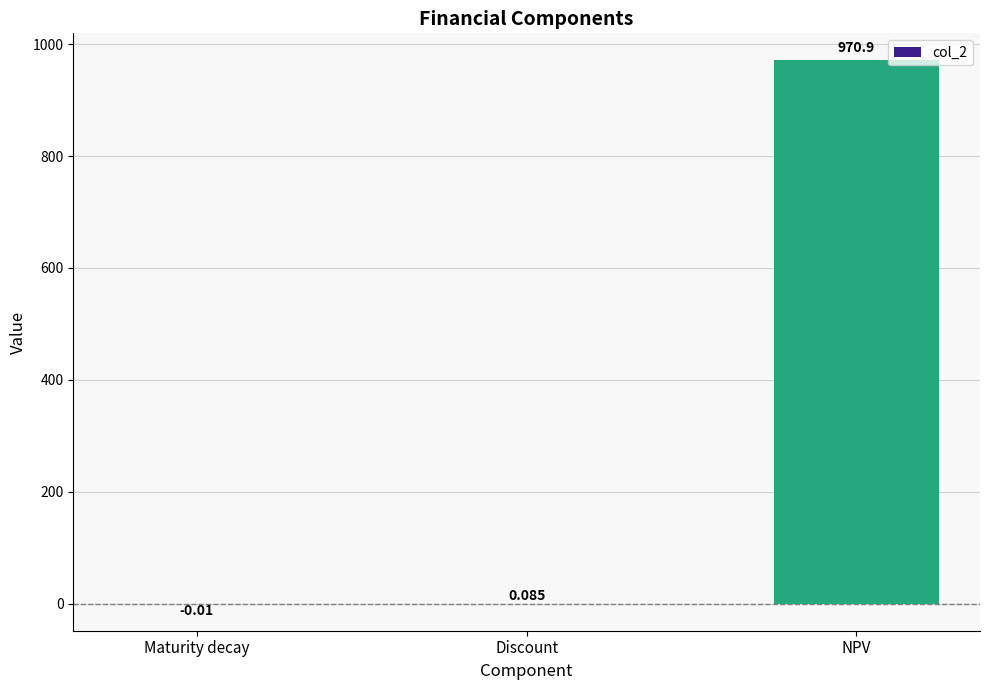

Are the bars grouped side by side (vs. stacked)?

No